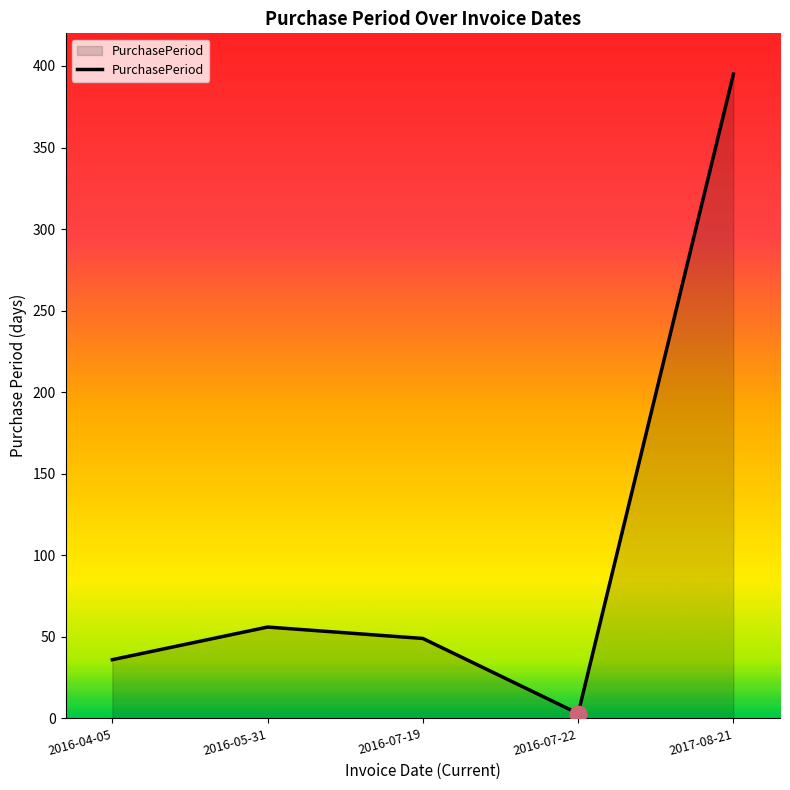

What position from the left is 2016-07-19?

3